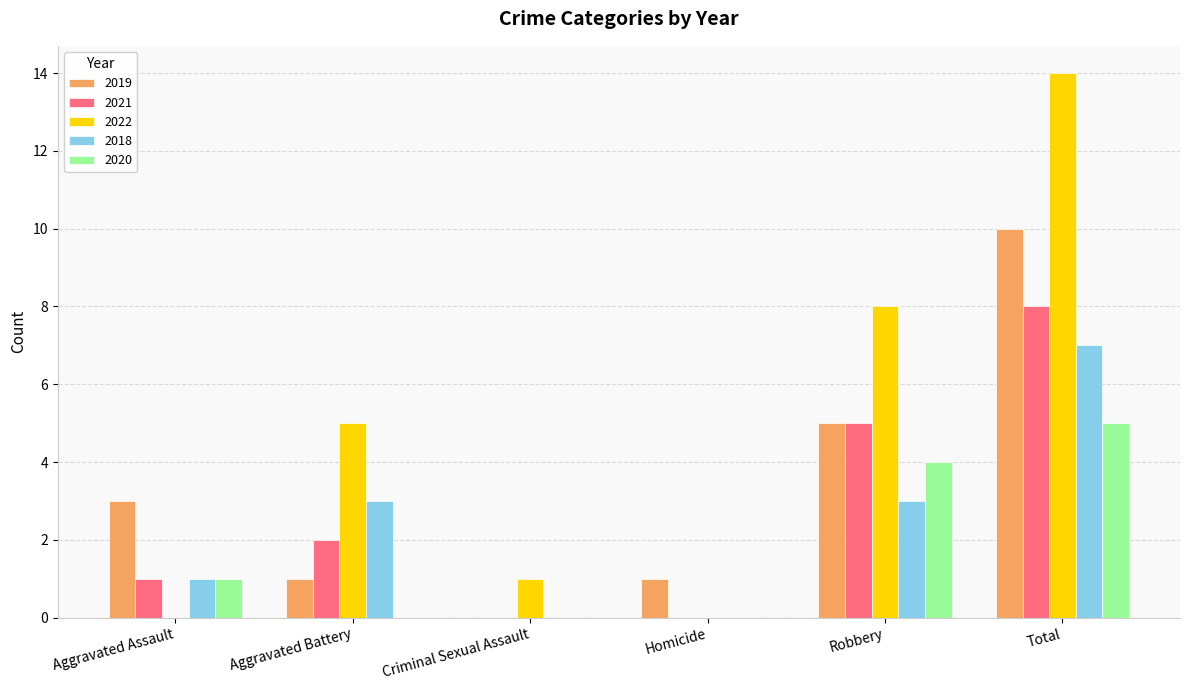

What is the difference between the 2021 values at Robbery and Aggravated Battery?

3